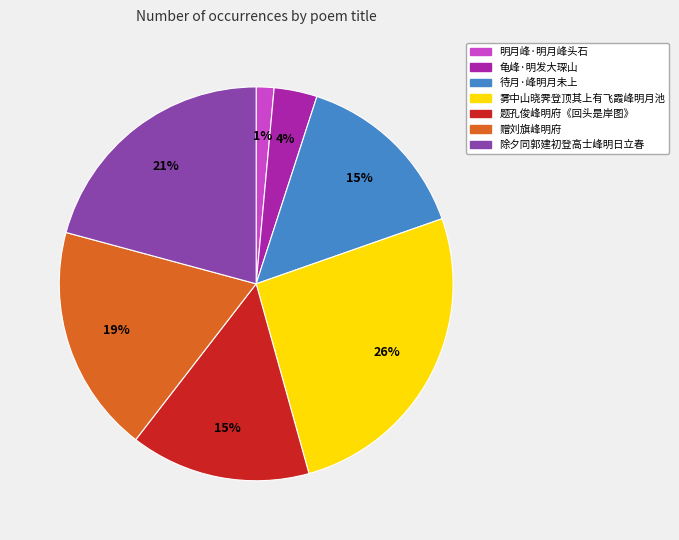

Is the sum of 赠刘旗峰明府 and 明月峰·明月峰头石 greater than half?

No